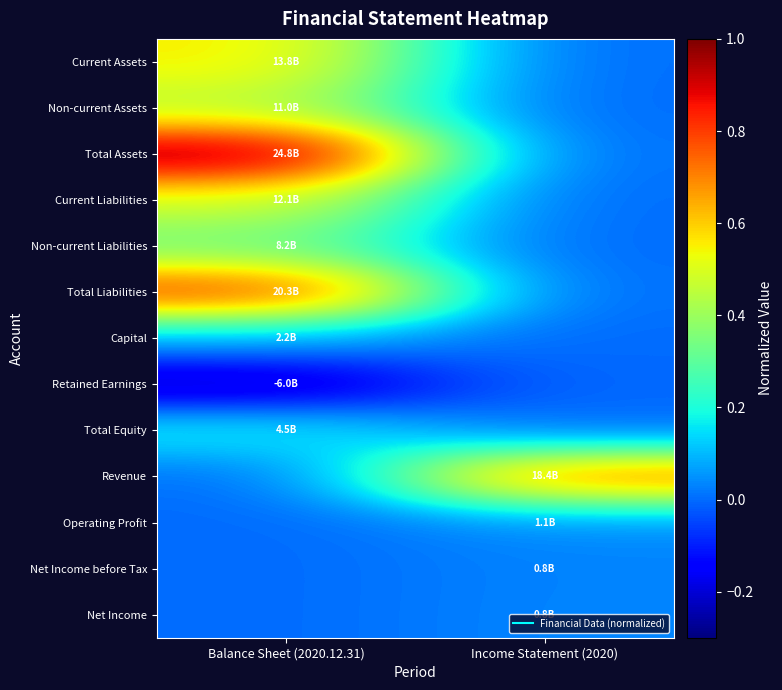

List the series in order of their peak value, highest first.

Total Assets, Total Liabilities, Revenue, Current Assets, Current Liabilities, Non-current Assets, Non-current Liabilities, Total Equity, Capital, Operating Profit, Net Income, Net Income before Tax, Retained Earnings